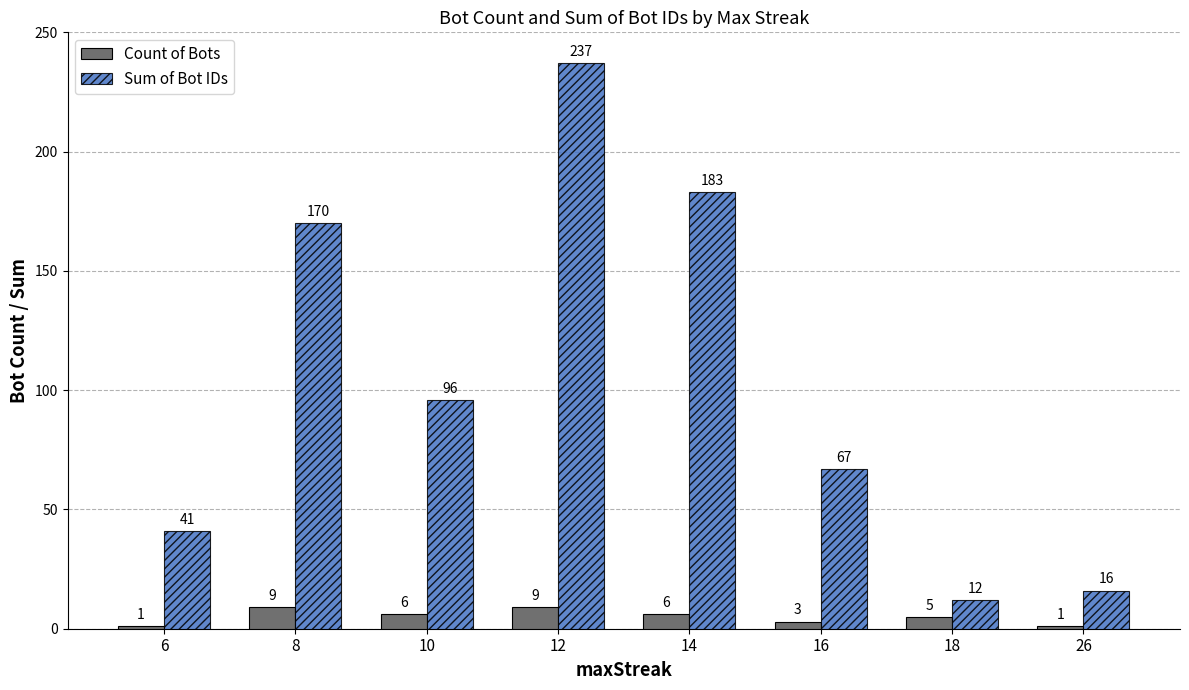

How many groups of bars are there?

8